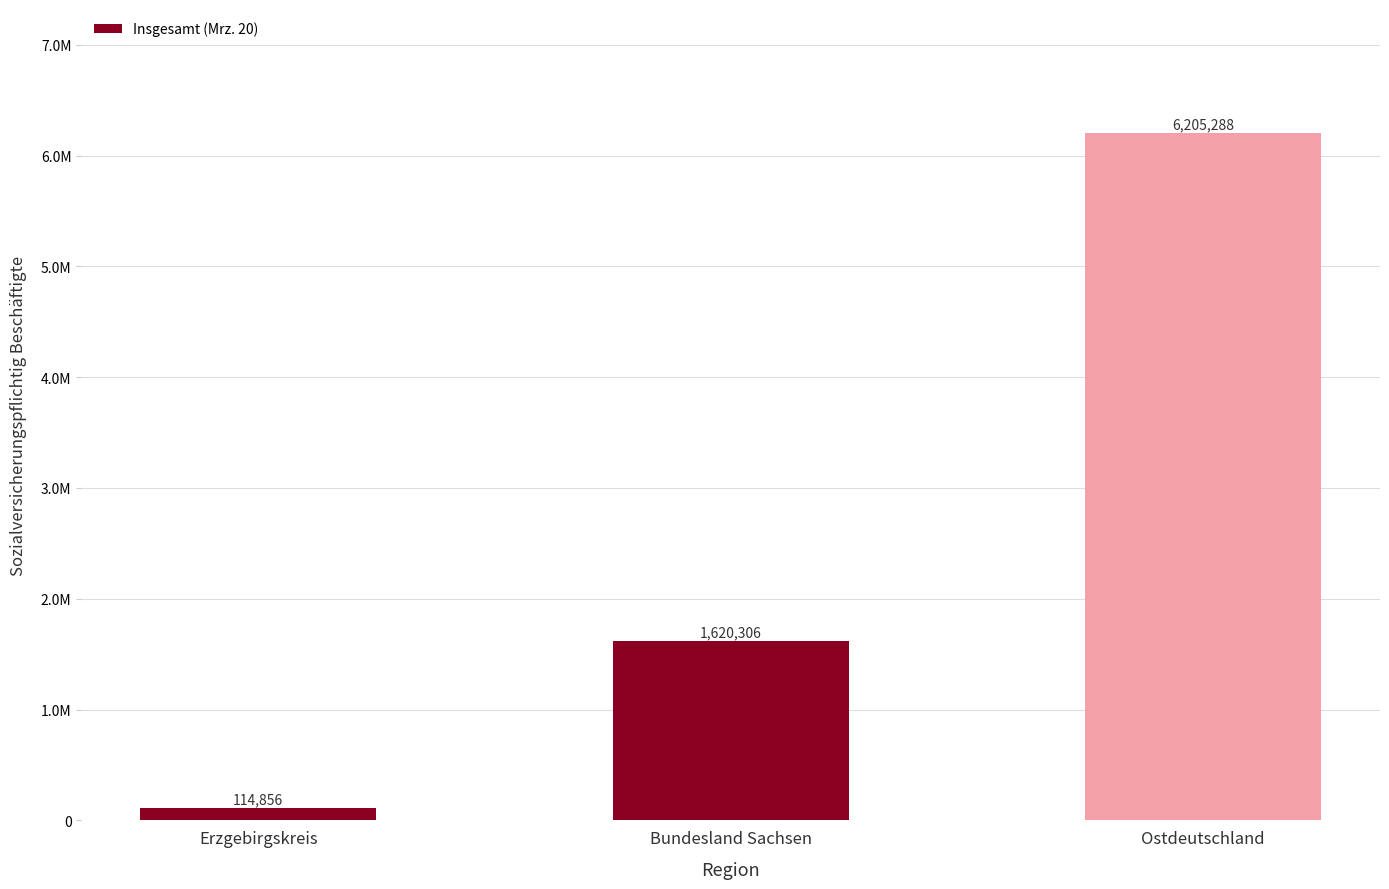

Rank the categories by value from lowest to highest.

Erzgebirgskreis, Bundesland Sachsen, Ostdeutschland